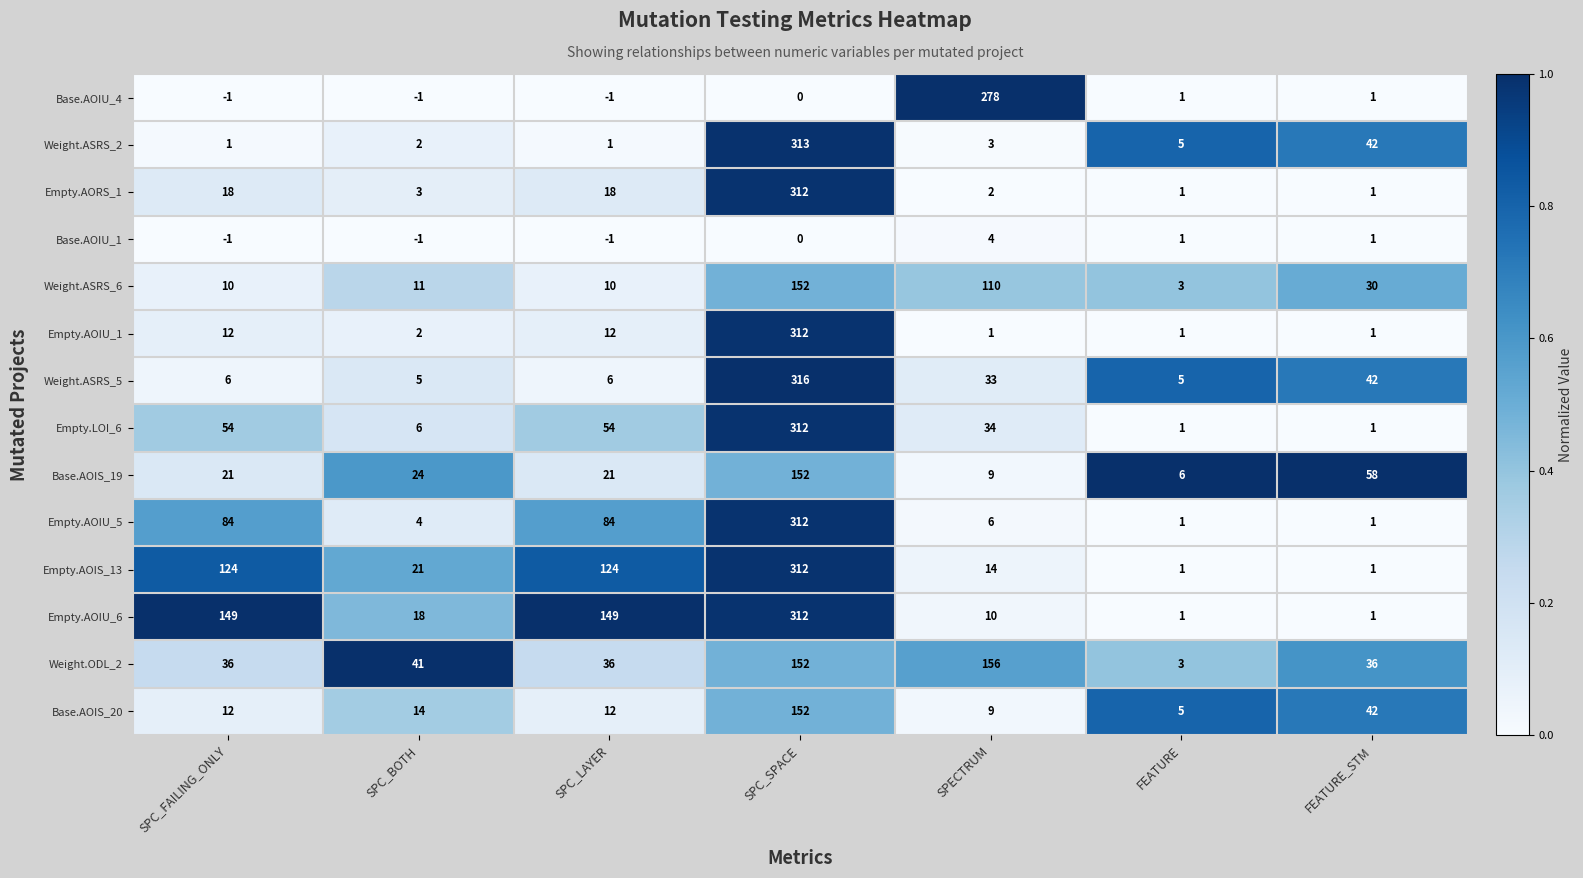

Is the value of Base.AOIS_20 at FEATURE greater than the value of Empty.AOIU_1 at FEATURE_STM?

Yes